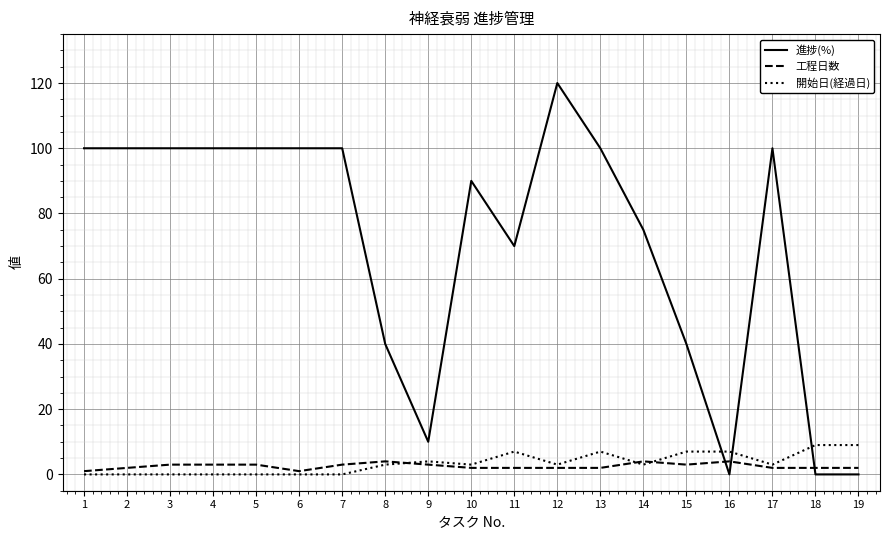

True or false: 工程日数 has more than 0 interior local peaks.

True